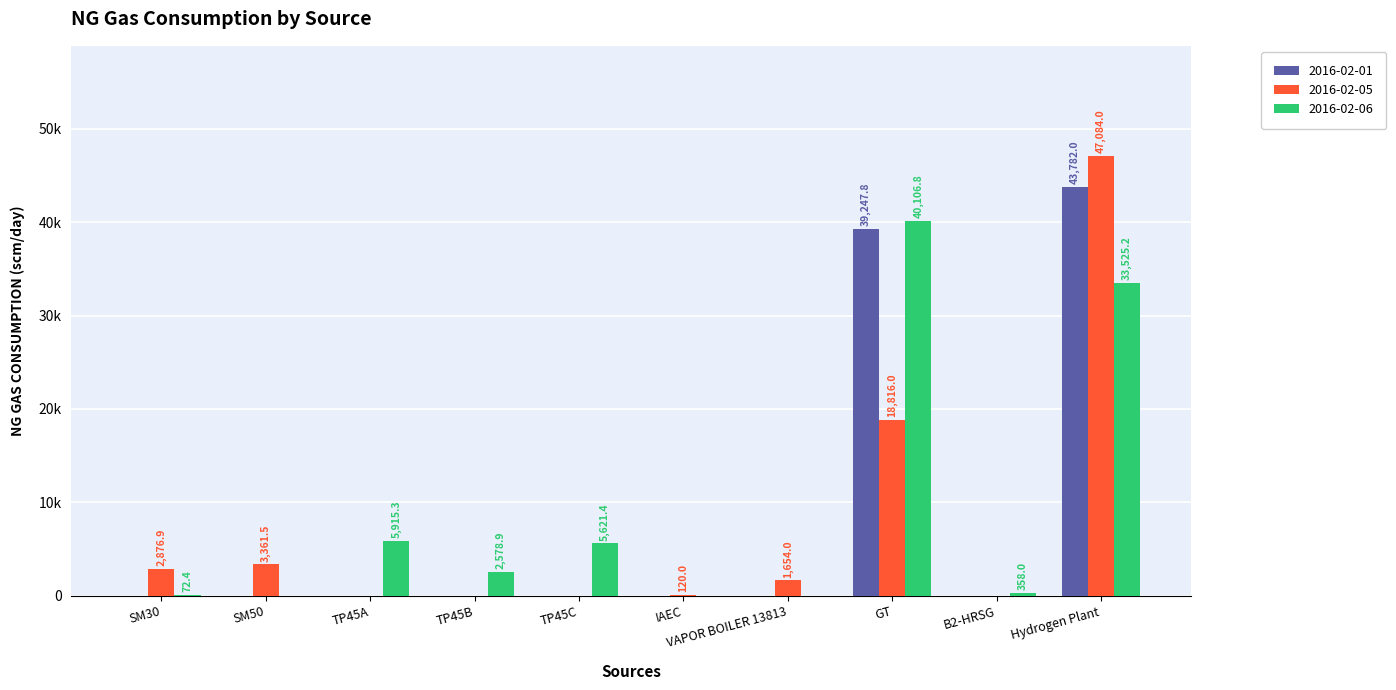

At how many categories does at least one series exceed 18505?

2